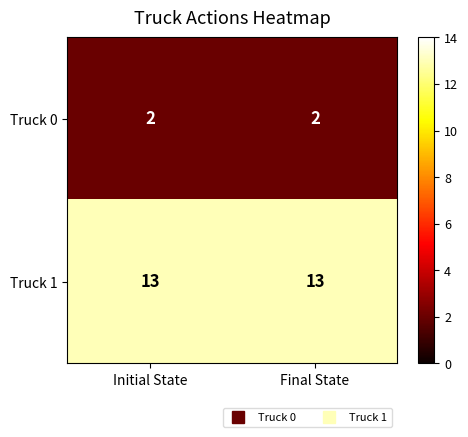

What is the greatest value displayed?

13